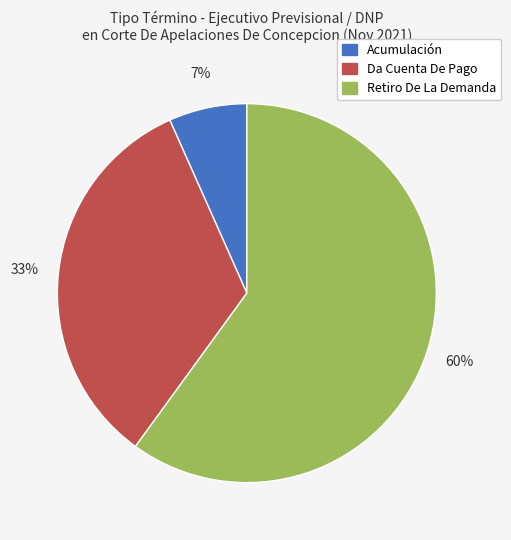

Is there any slice that represents more than half of the pie?

Yes